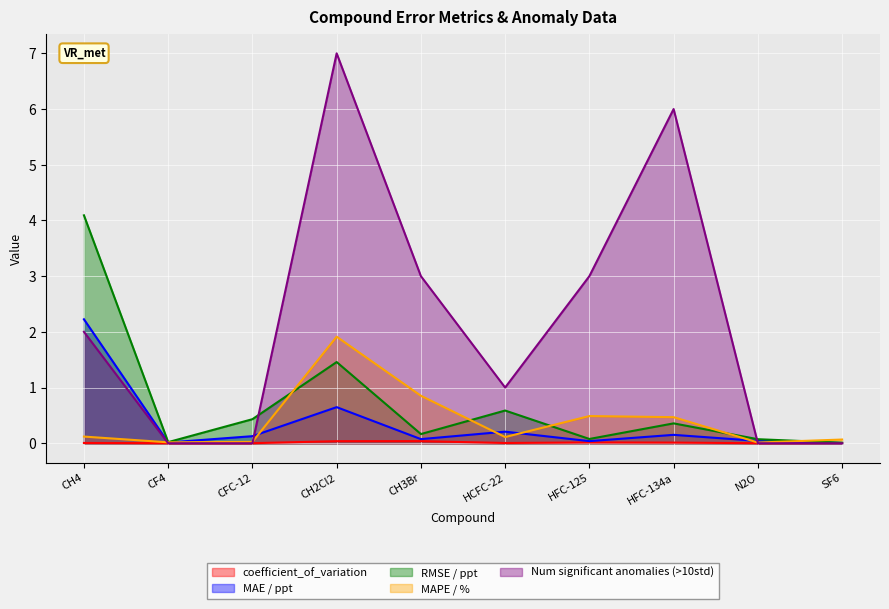

List the labels in order of MAE / ppt value, largest first.

CH4, CH2Cl2, HCFC-22, HFC-134a, CFC-12, CH3Br, N2O, HFC-125, CF4, SF6